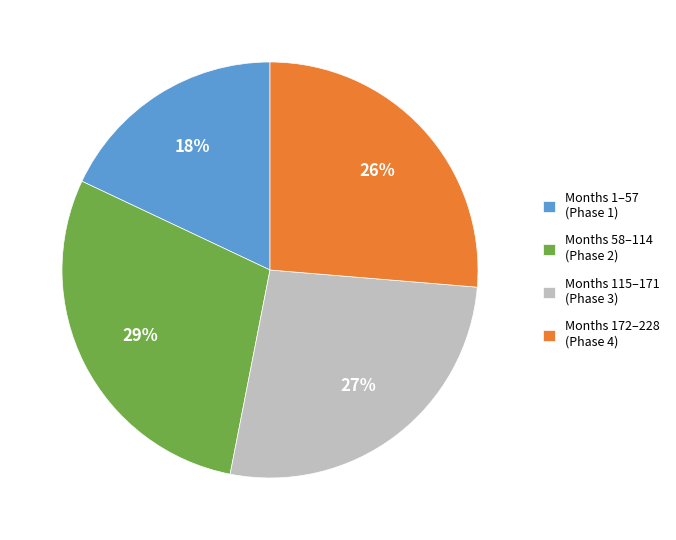

Is the sum of Months 1–57 (Phase 1) and Months 58–114 (Phase 2) greater than half?

No